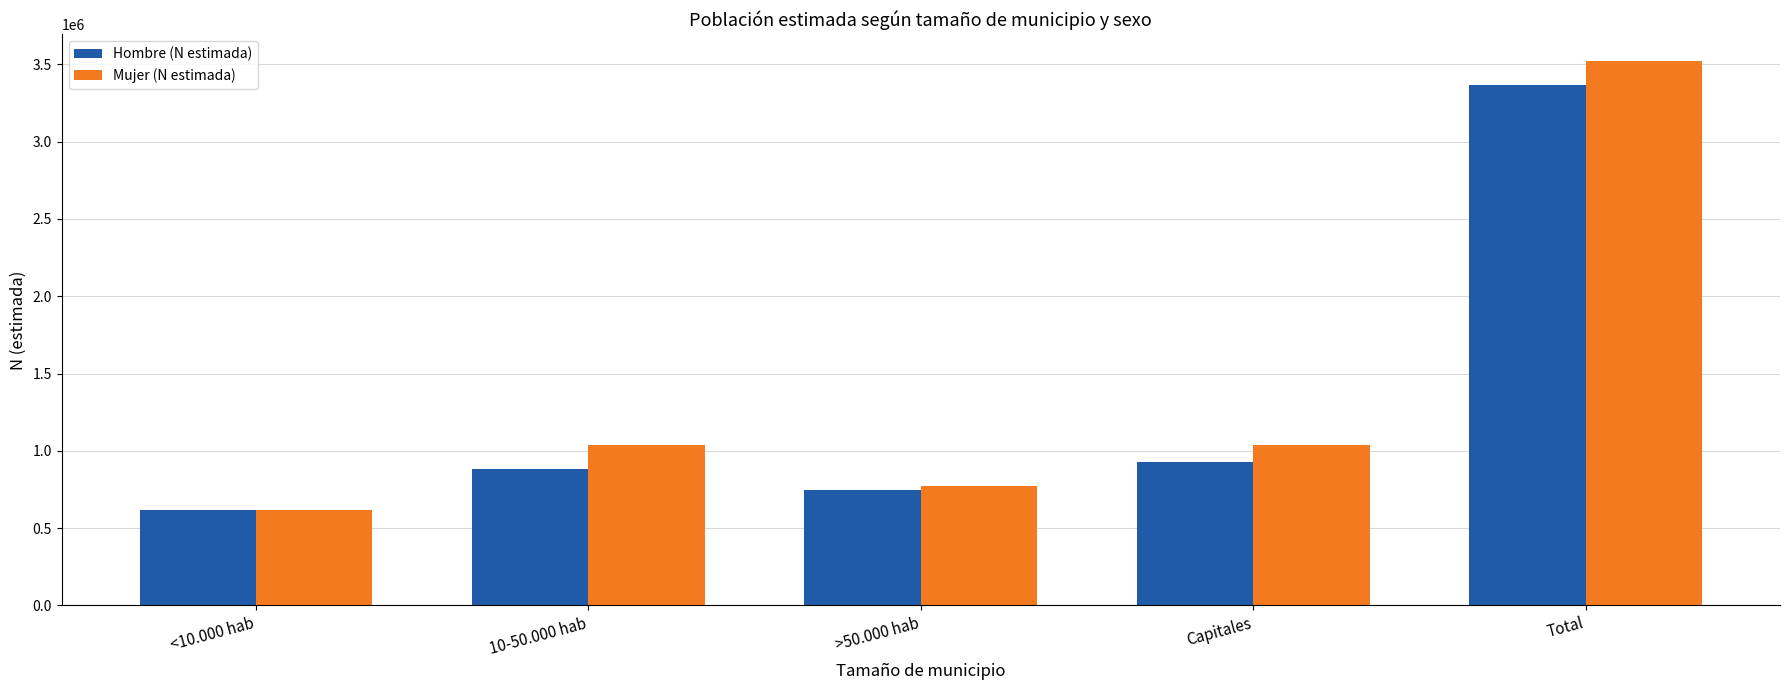

Which category has the highest value across all series?

Total